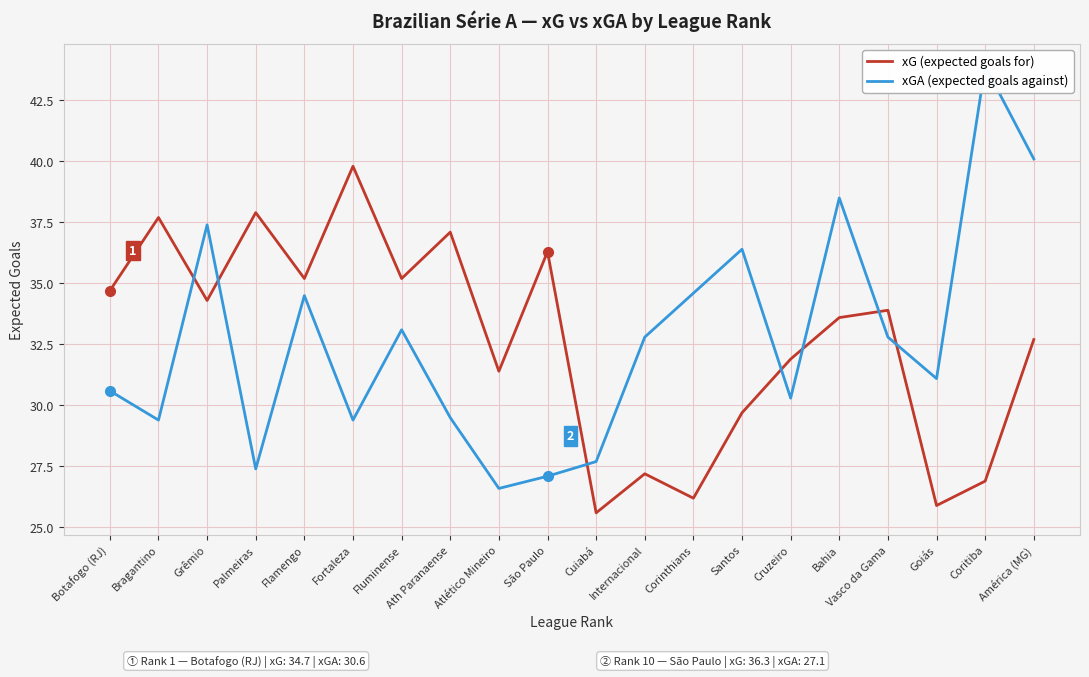

Which series changed the most between Botafogo (RJ) and Vasco da Gama?

xGA (expected goals against)